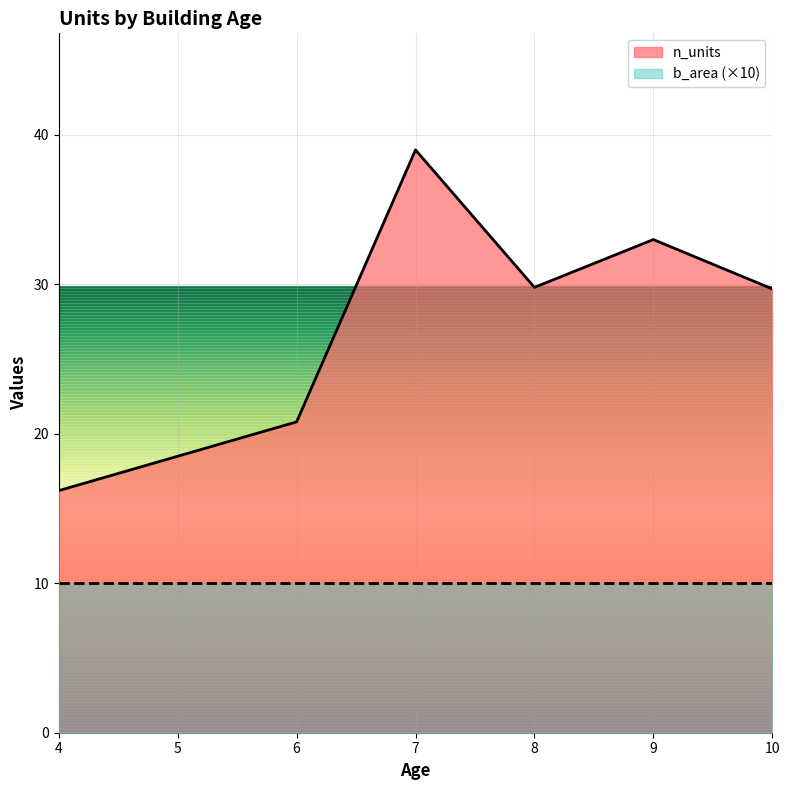

How many categories are shown in the chart?

6